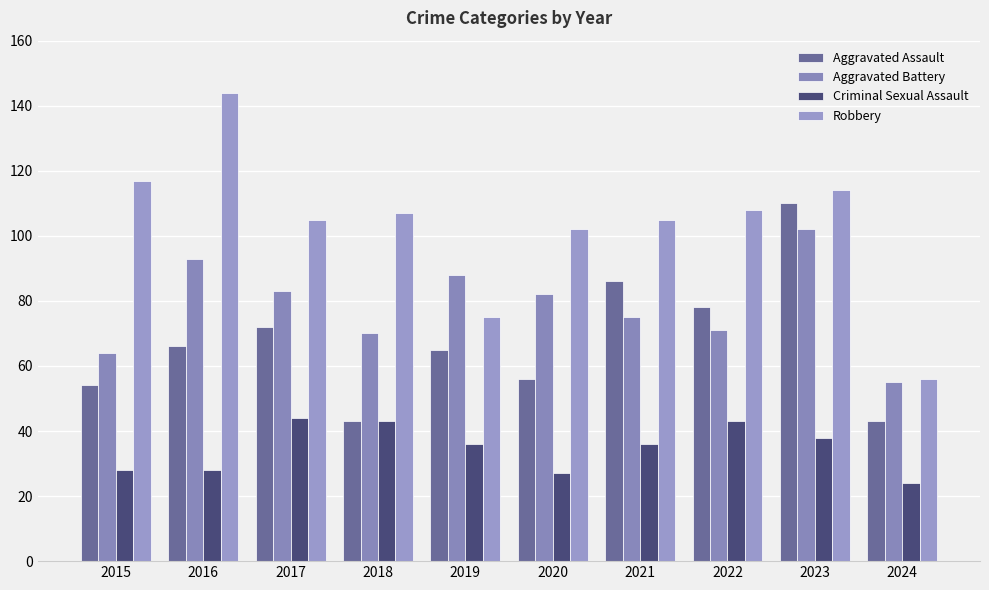

Which category has the highest value in the Aggravated Battery series?

2023